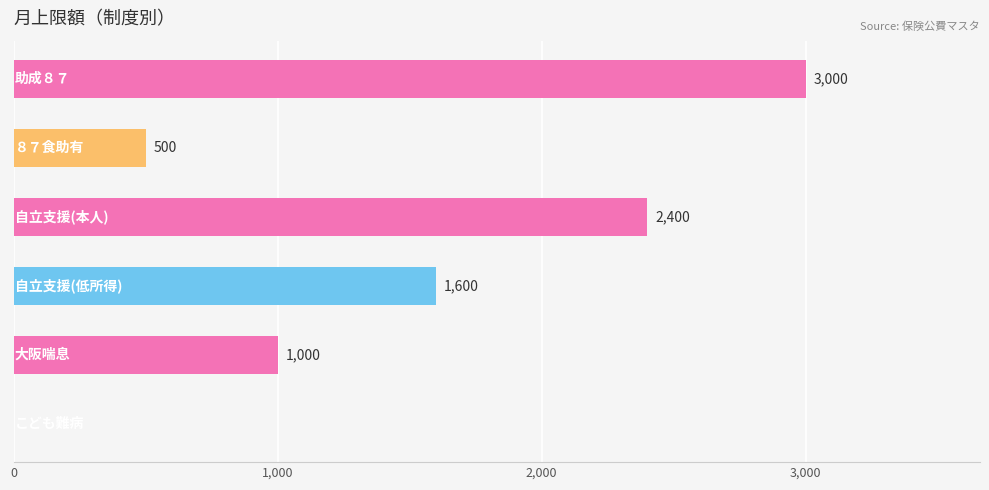

How many values are above zero?

5